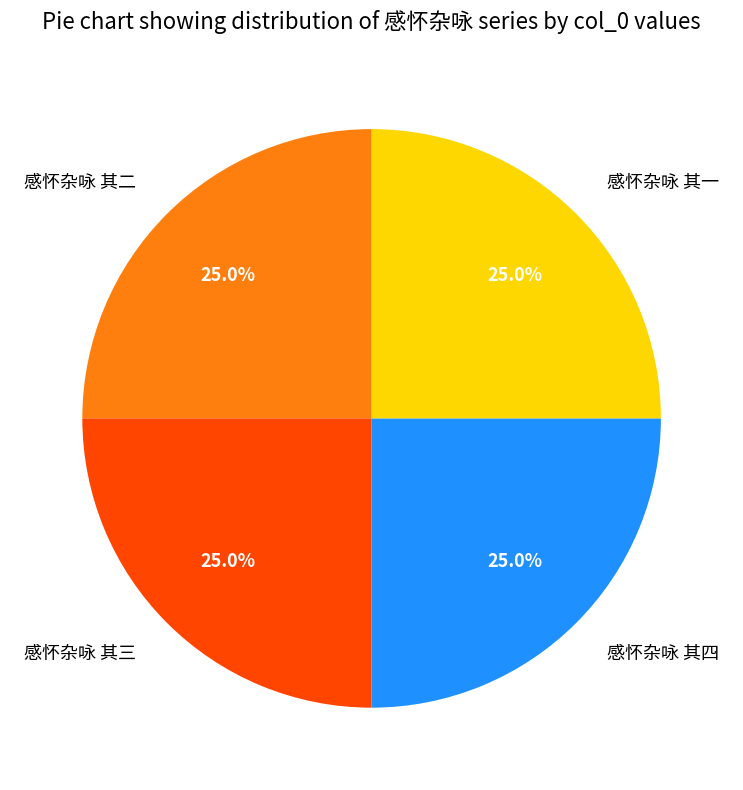

Is it true that 感怀杂咏 其二 is 25% of the pie?

True